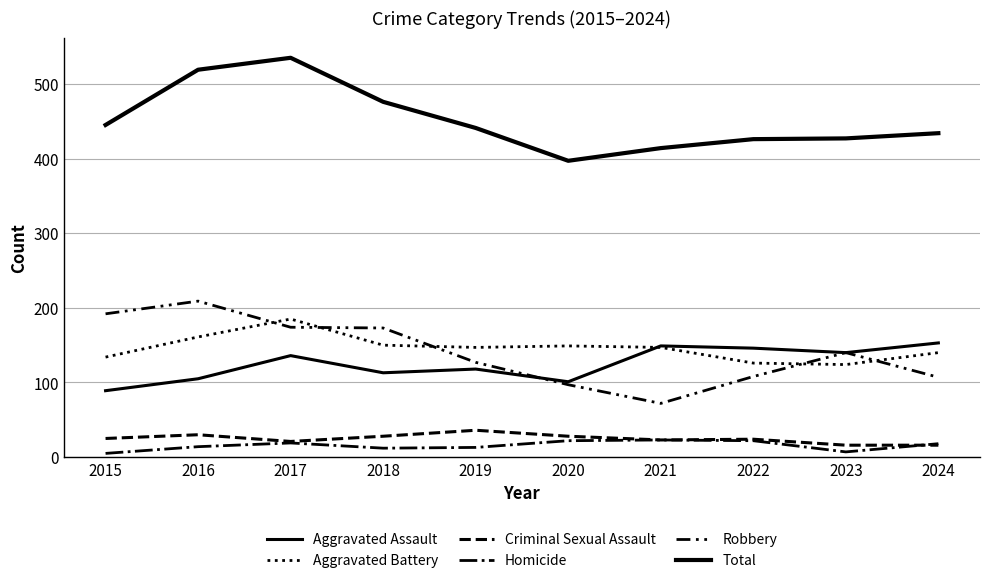

Which has a higher value, 2020 or 2021?

2021